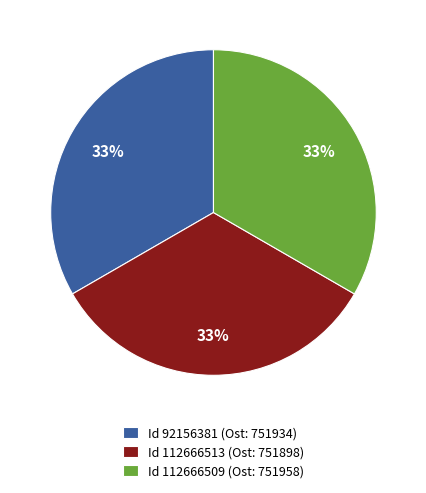

Do Id 112666509 (Ost: 751958) and Id 112666513 (Ost: 751898) together represent more than half of the pie?

Yes